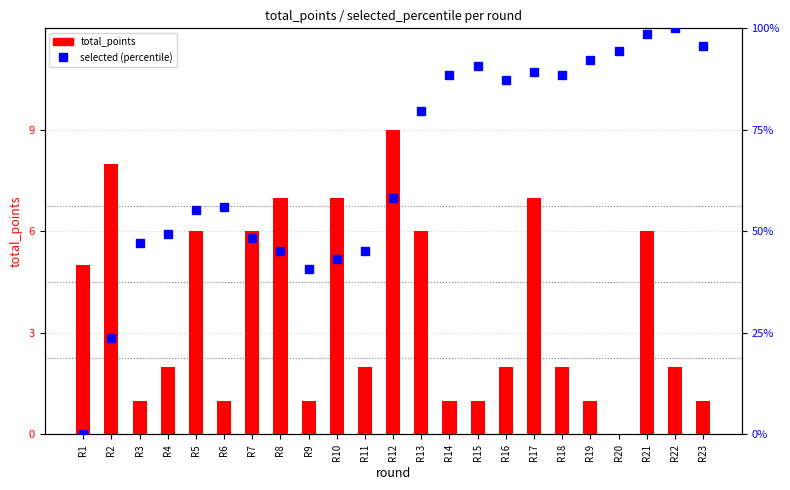

At how many categories does at least one series exceed 33?

21